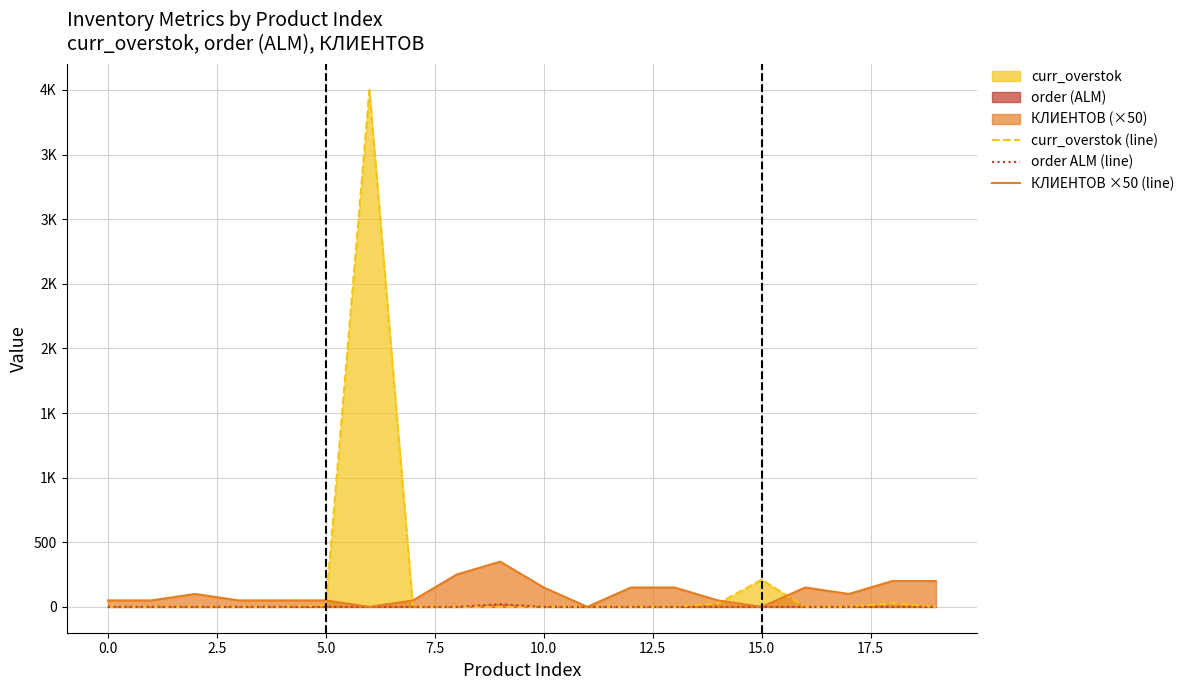

Which series has the largest total across all categories?

curr_overstok (line)